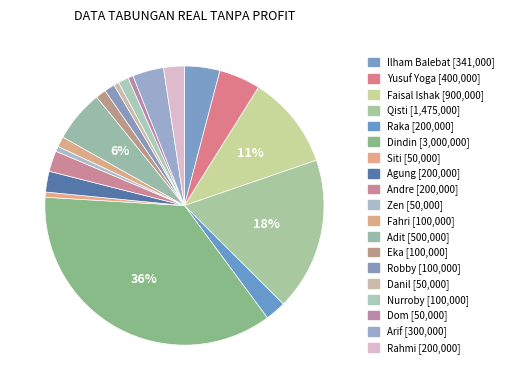

Is it true that Rahmi is 2% of the pie?

True